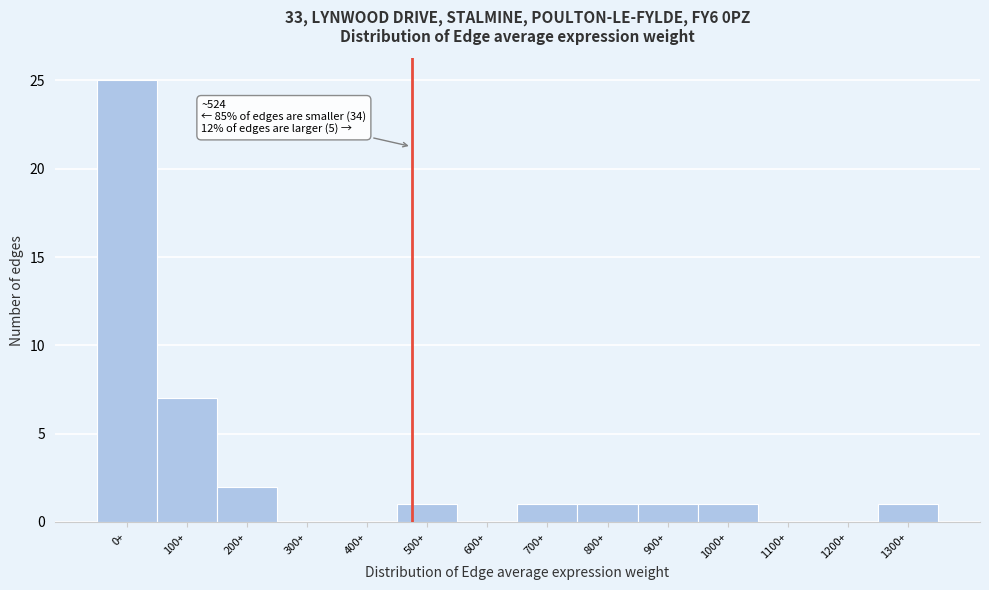

Reading left to right, list all the values displayed in this chart.

0+=25	100+=7	200+=2	300+=0	400+=0	500+=1	600+=0	700+=1	800+=1	900+=1	1000+=1	1100+=0	1200+=0	1300+=1